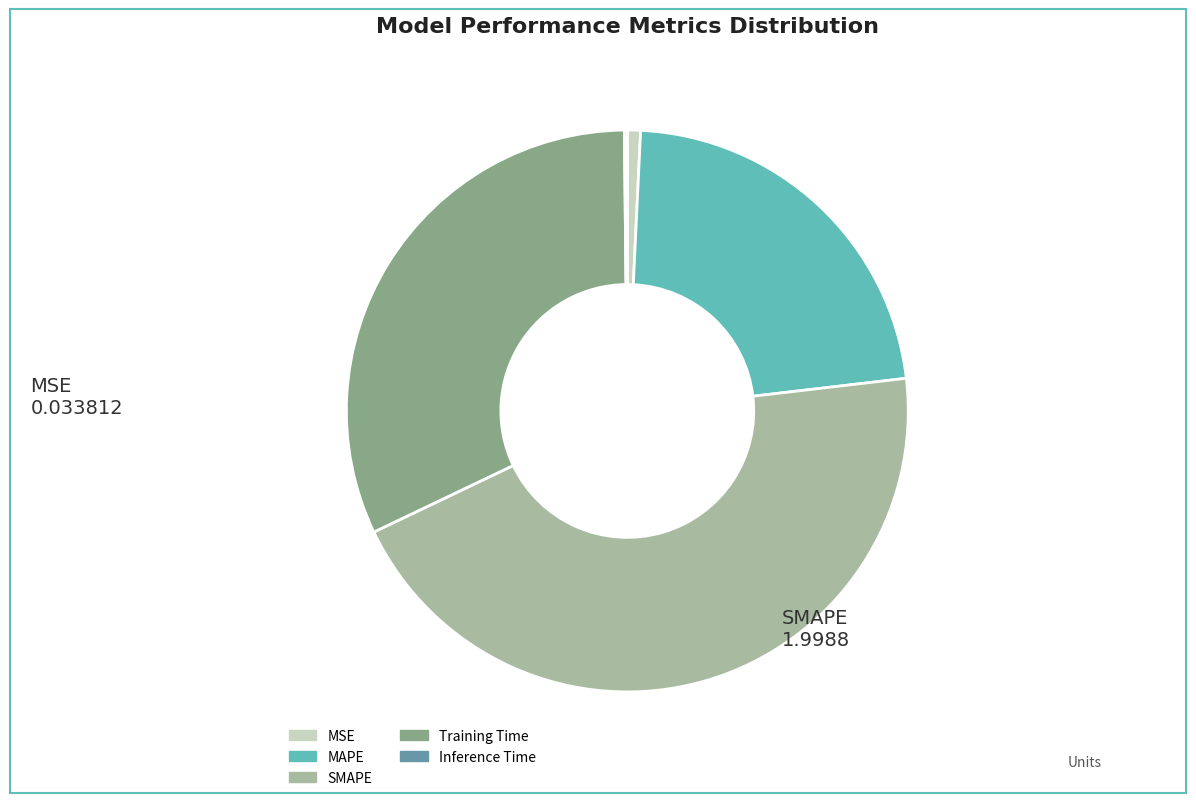

Do MAPE and Training Time together represent more than half of the pie?

Yes